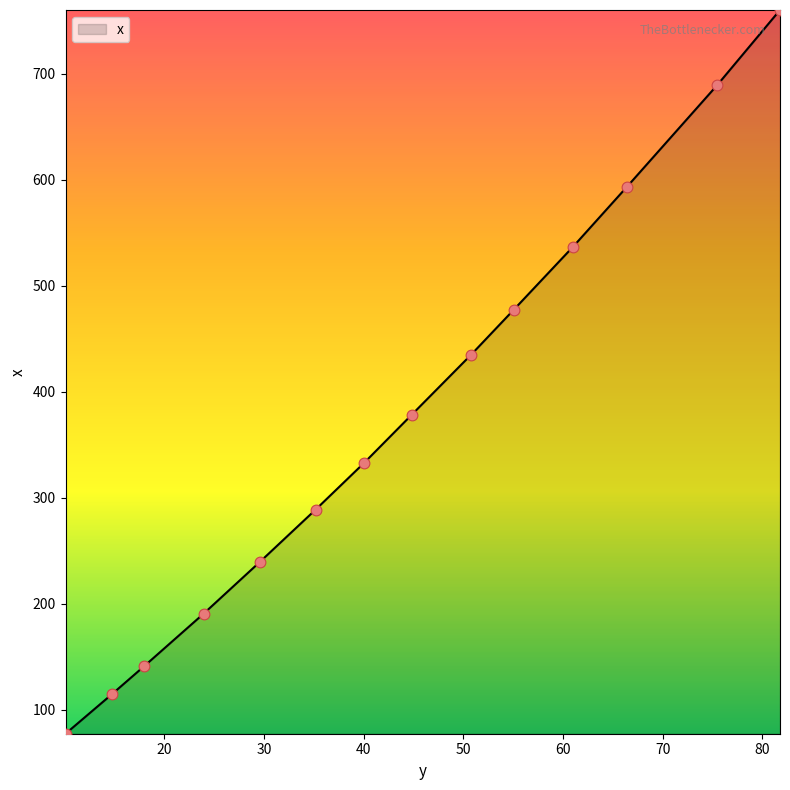

What is the difference between the maximum and minimum values?

682.4